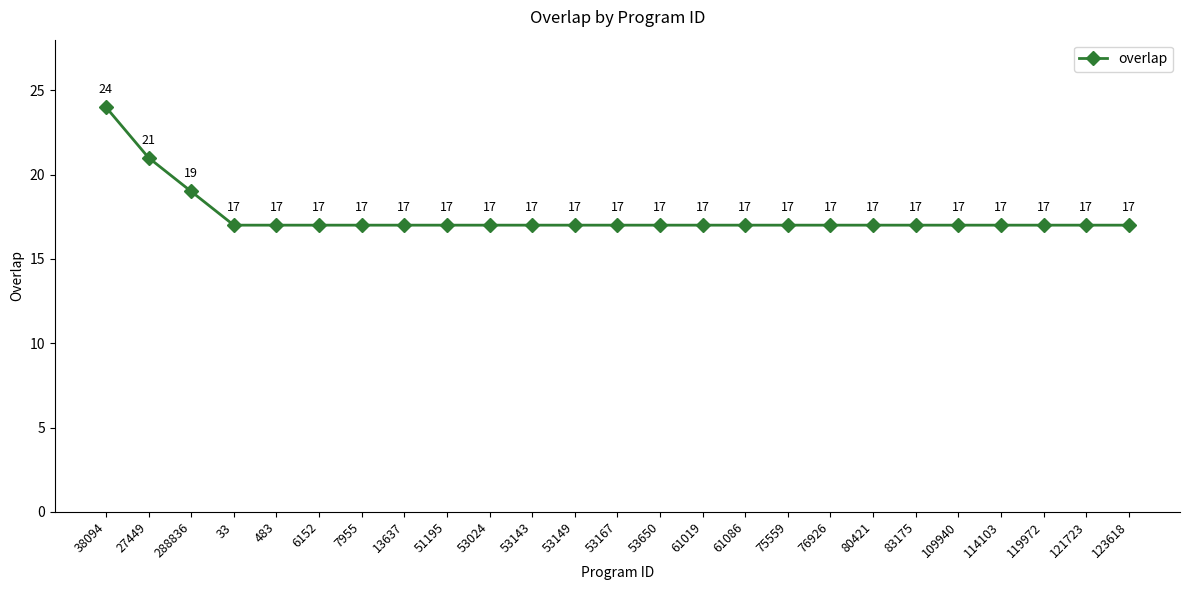

True or false: there are more than 2 points higher than both neighbors.

False